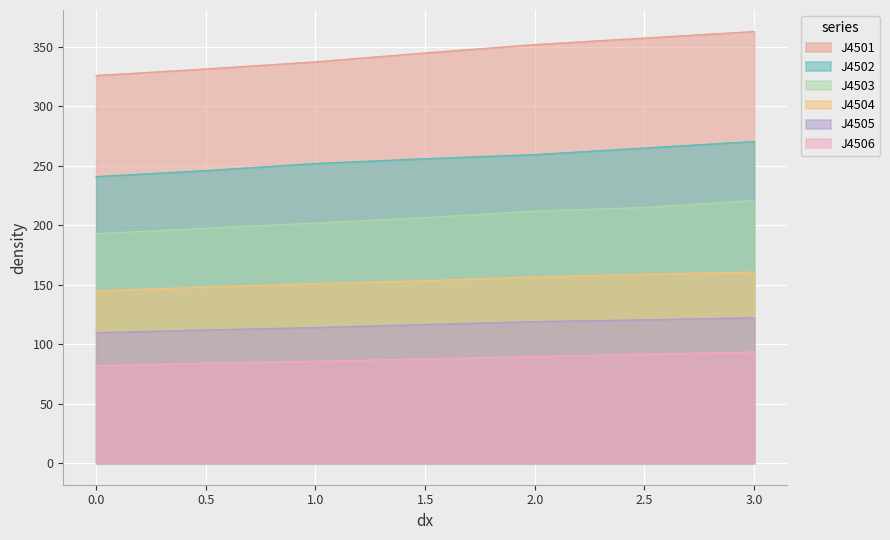

What is the smallest value displayed?

81.9